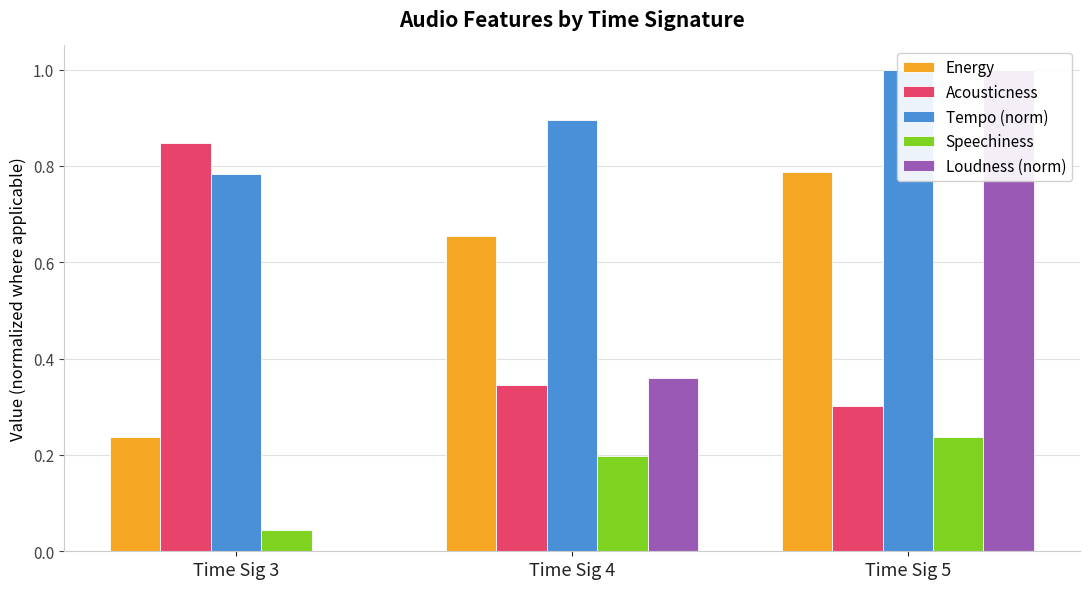

List the labels in order of Tempo (norm) value, smallest first.

Time Sig 3, Time Sig 4, Time Sig 5